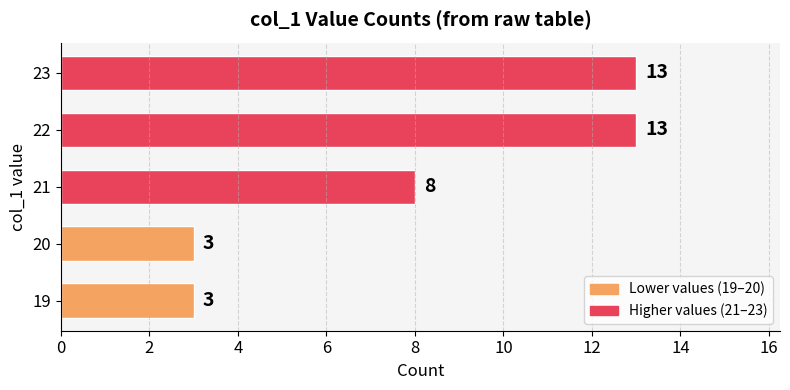

Reading top to bottom, list all the values displayed in this chart.

13	13	8	3	3